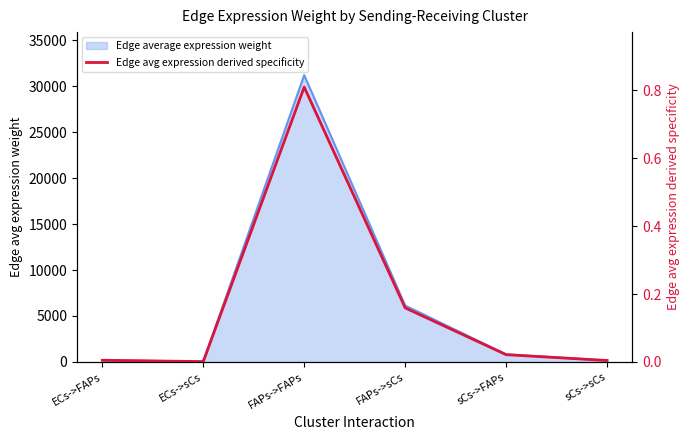

What is the label of the 3rd point from the left?

FAPs->FAPs